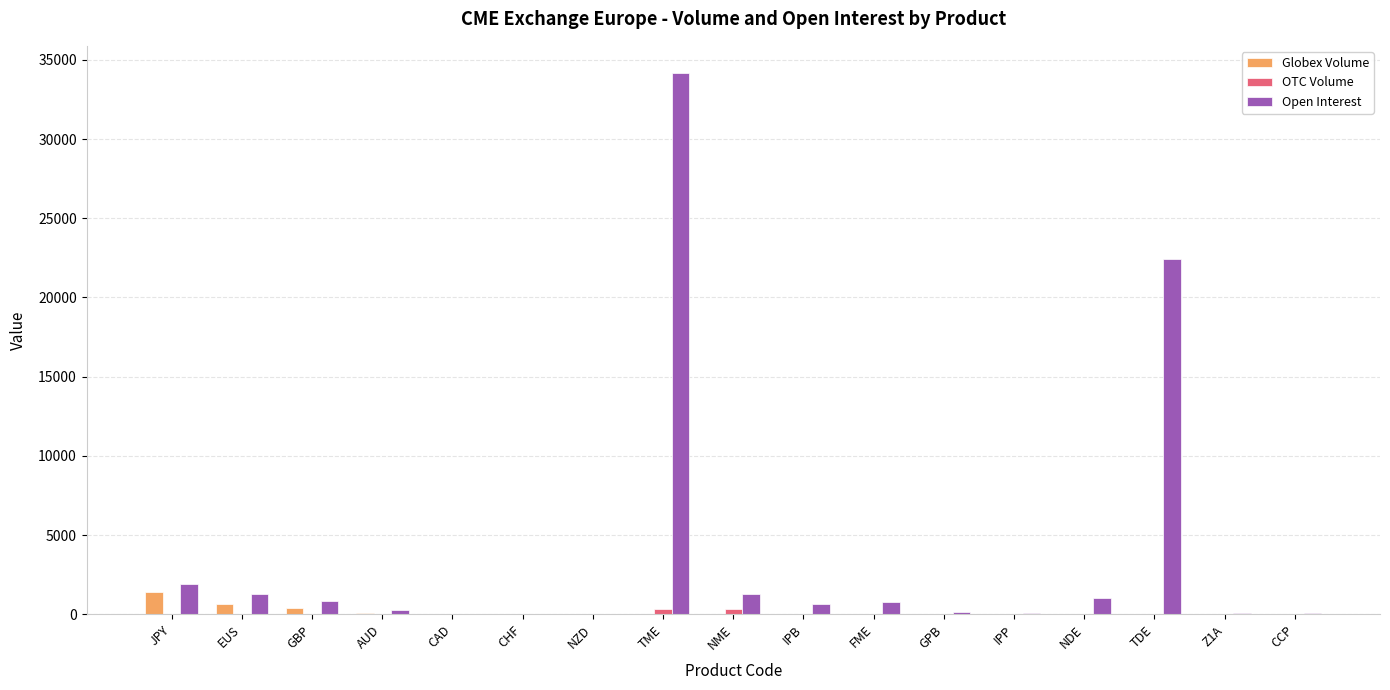

How many groups of bars are there?

17